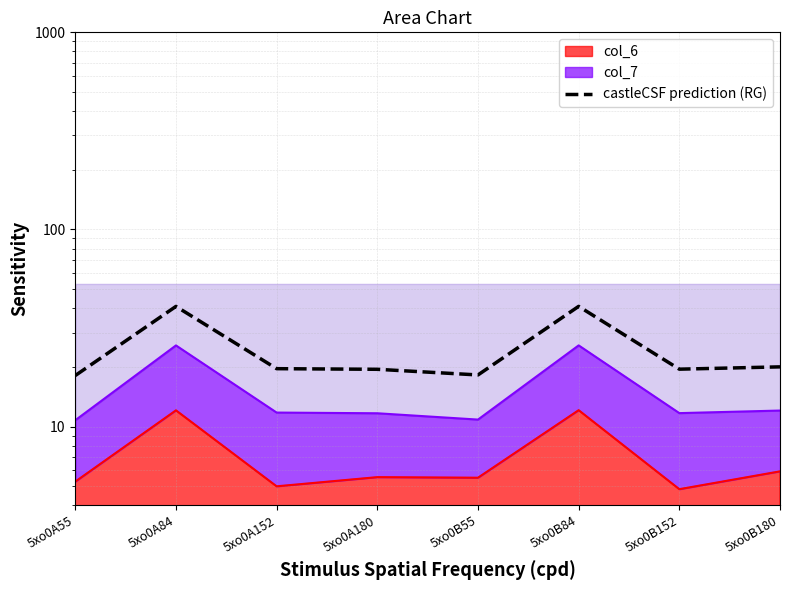

Which category has the lowest value across all series?

5xo0A55